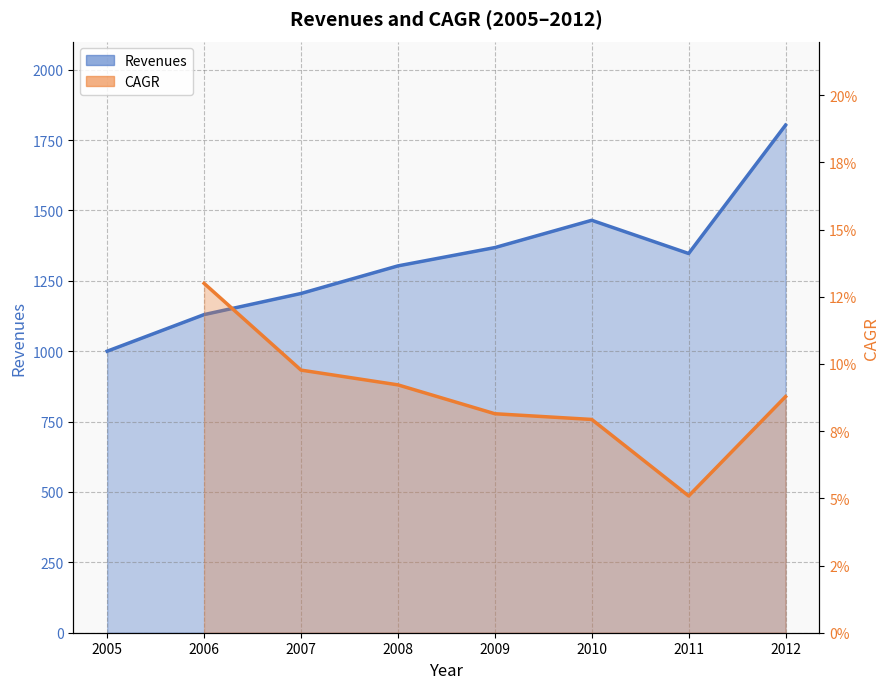

List the labels in order of value, largest first.

2012, 2010, 2009, 2011, 2008, 2007, 2006, 2005